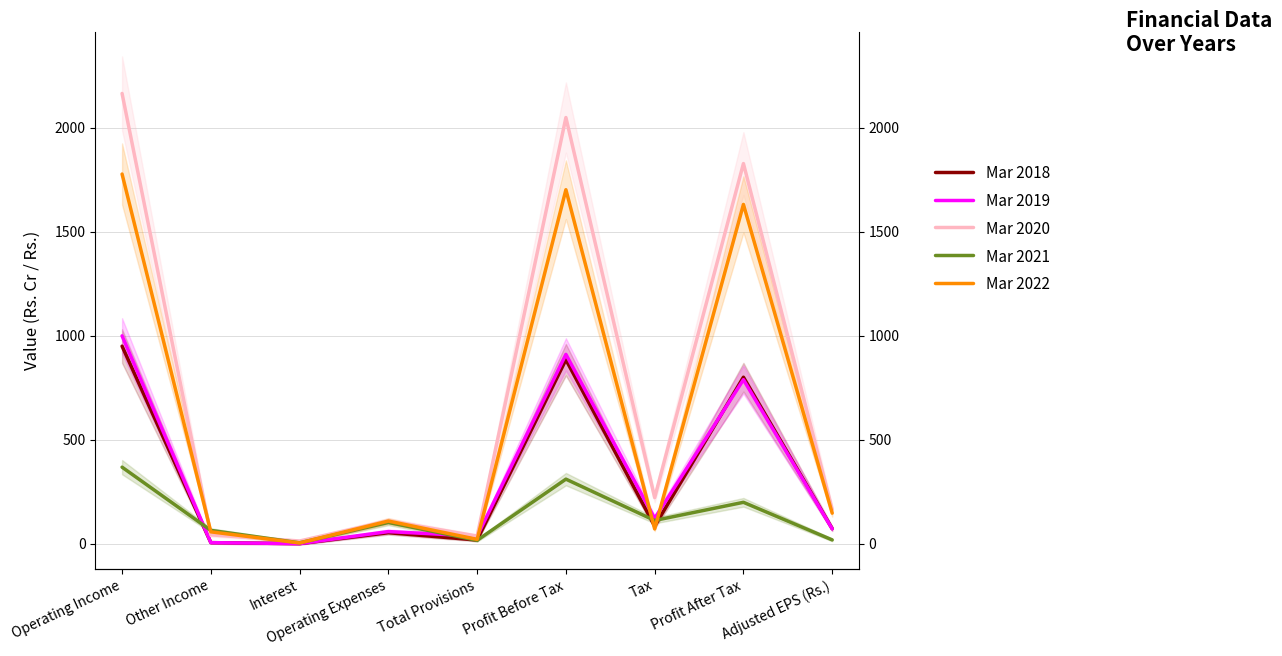

How many interior local peaks does the Mar 2018 series have?

3